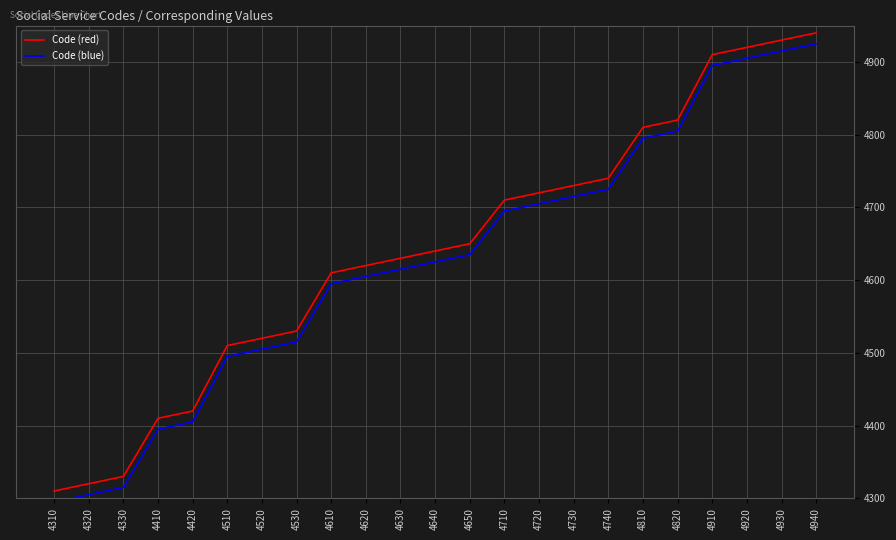

What is the approximate value of Code (blue) at 4510, to the nearest 50?

4500